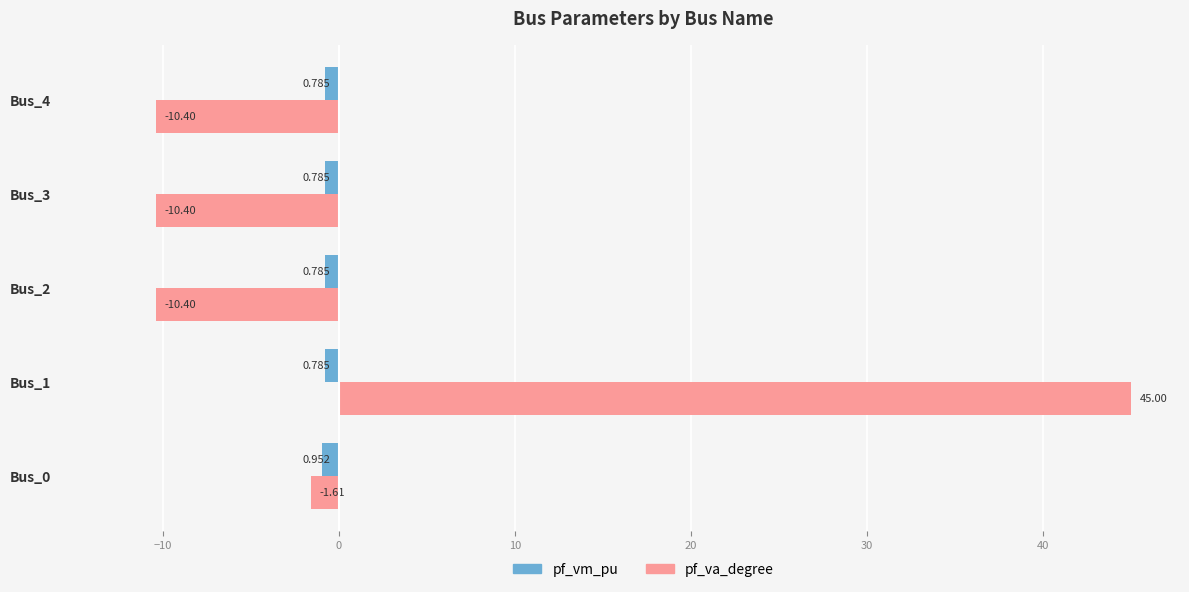

Which series changed the most between Bus_1 and Bus_2?

pf_va_degree